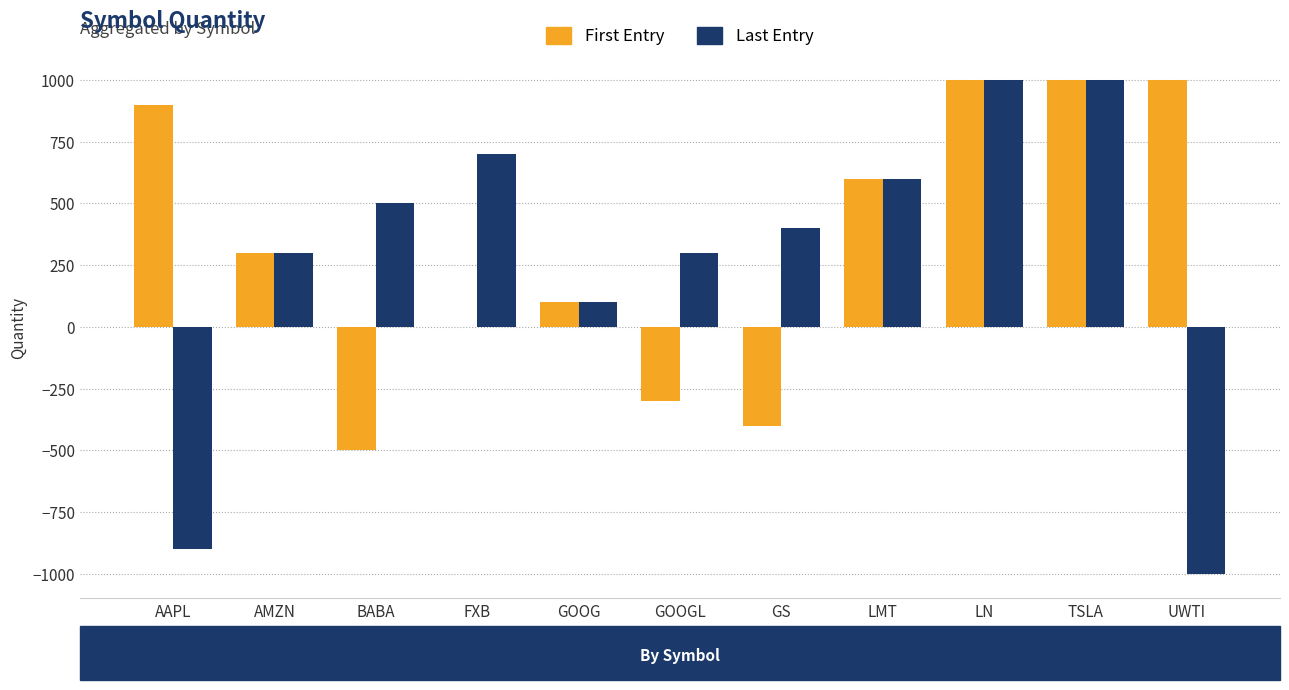

Rank the series at GOOGL from lowest to highest value.

First, Last